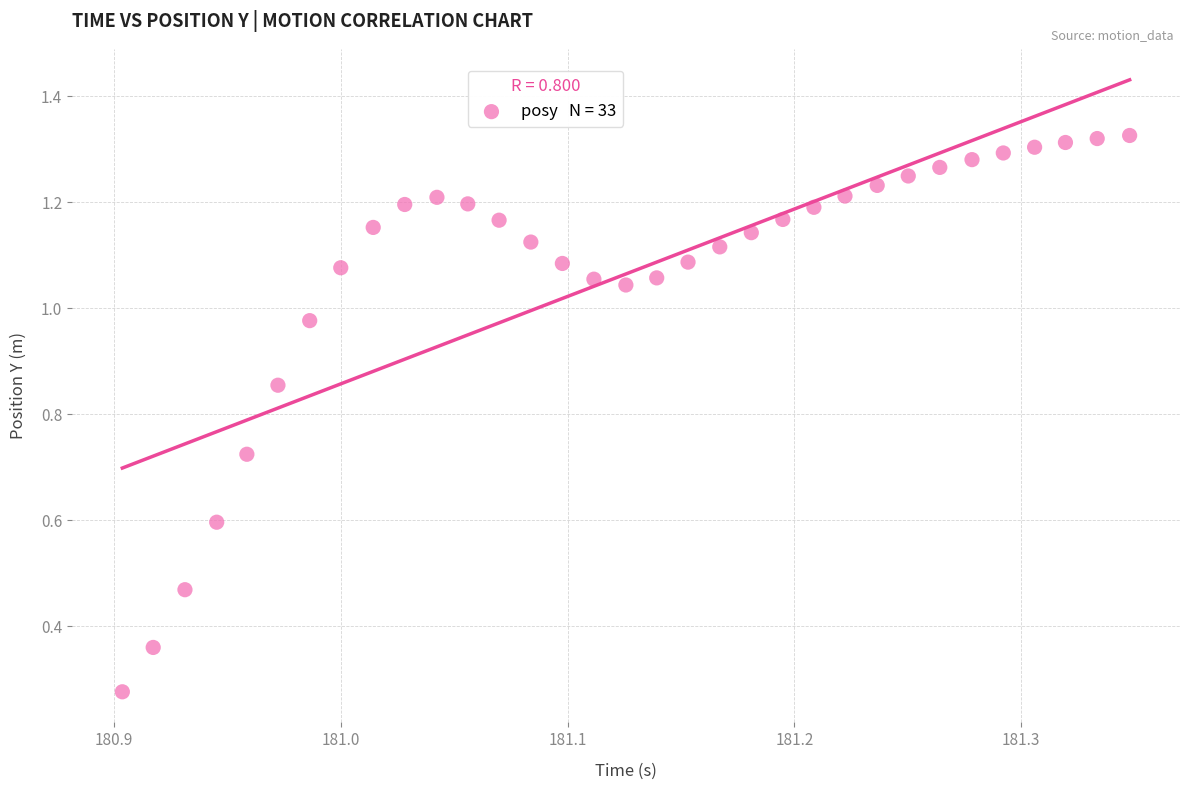

How many data points are displayed?

33